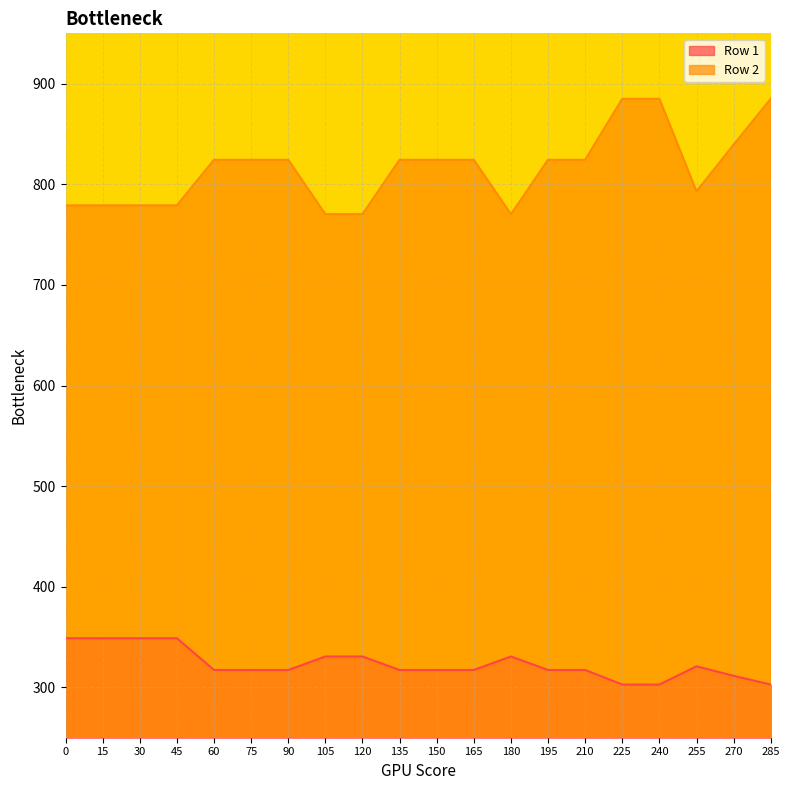

Which category has the highest value in the Row 2 series?

225